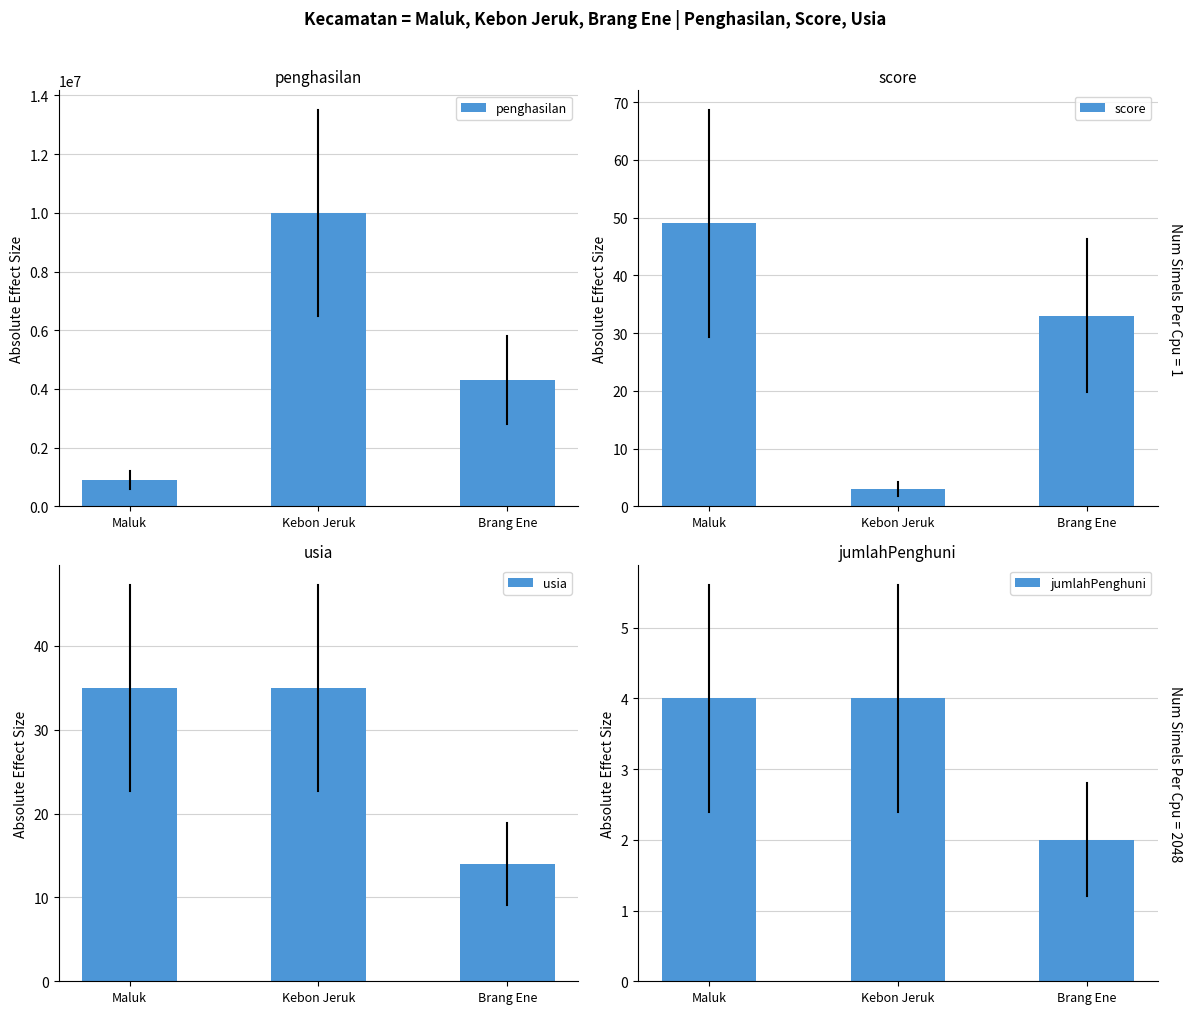

Does the chart contain stacked bars?

No